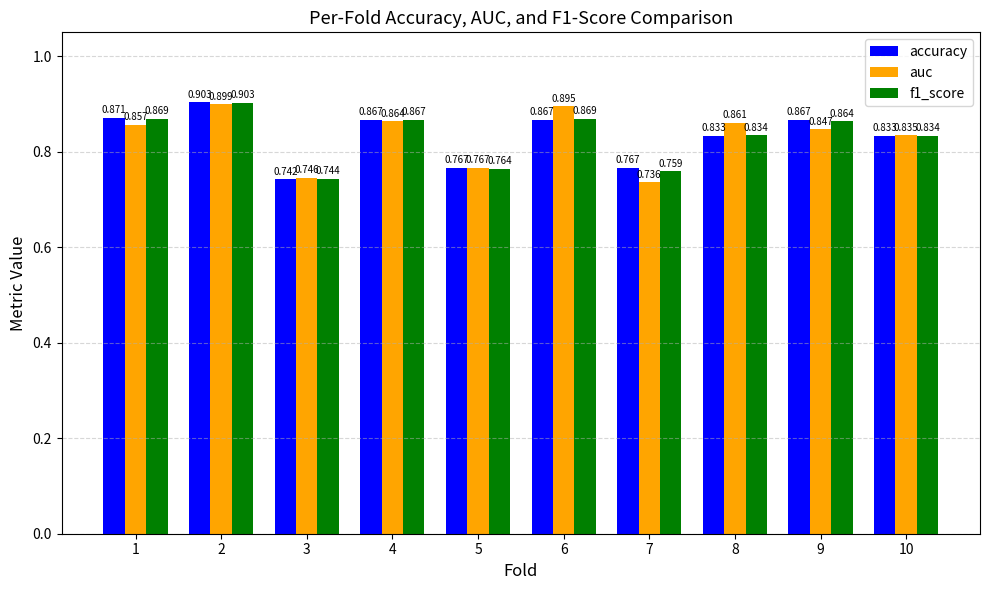

How many groups of bars are there?

10